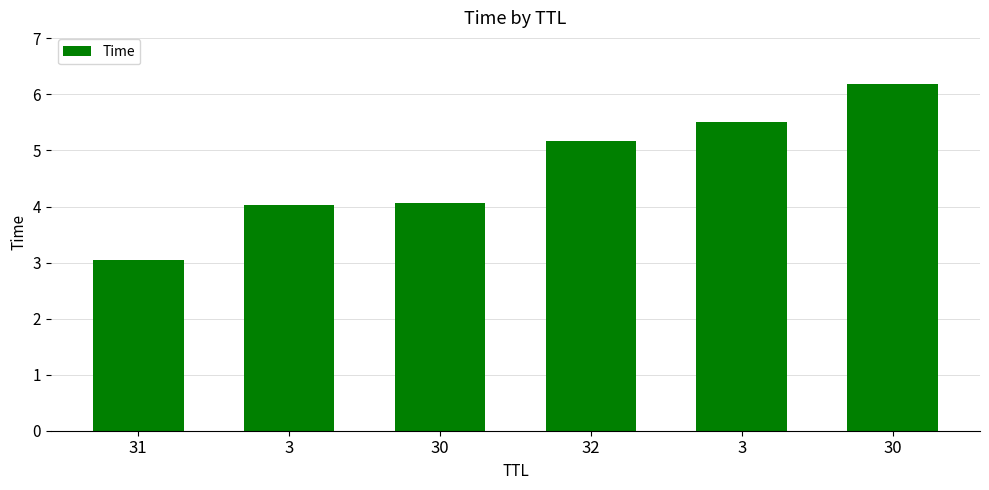

How many values are below 5?

3